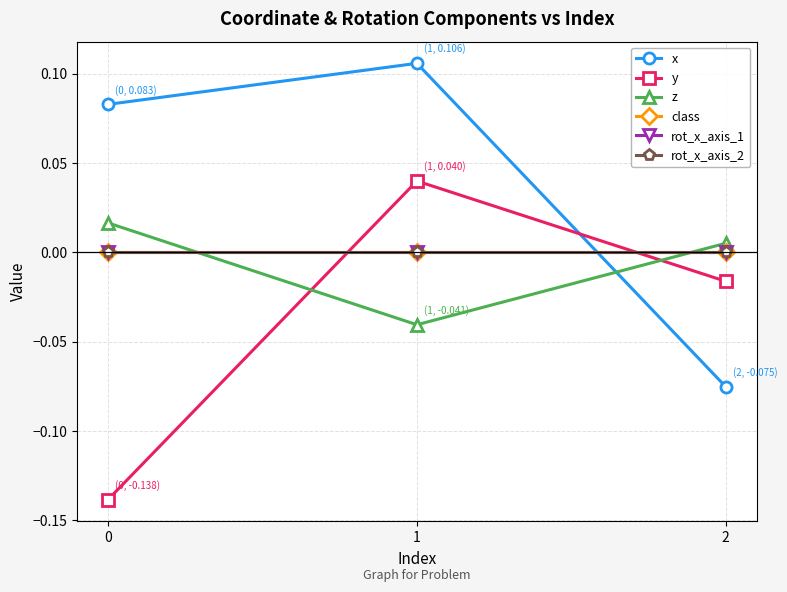

Reading left to right, what are all the values shown in this chart?

x: 0=0.1	1=0.1	2=-0.1
y: 0=-0.1	1=0.0	2=-0.0
z: 0=0.0	1=-0.0	2=0.0
class: 0=0.0	1=0.0	2=0.0
rot_x_axis_1: 0=0.0	1=0.0	2=0.0
rot_x_axis_2: 0=0.0	1=0.0	2=0.0